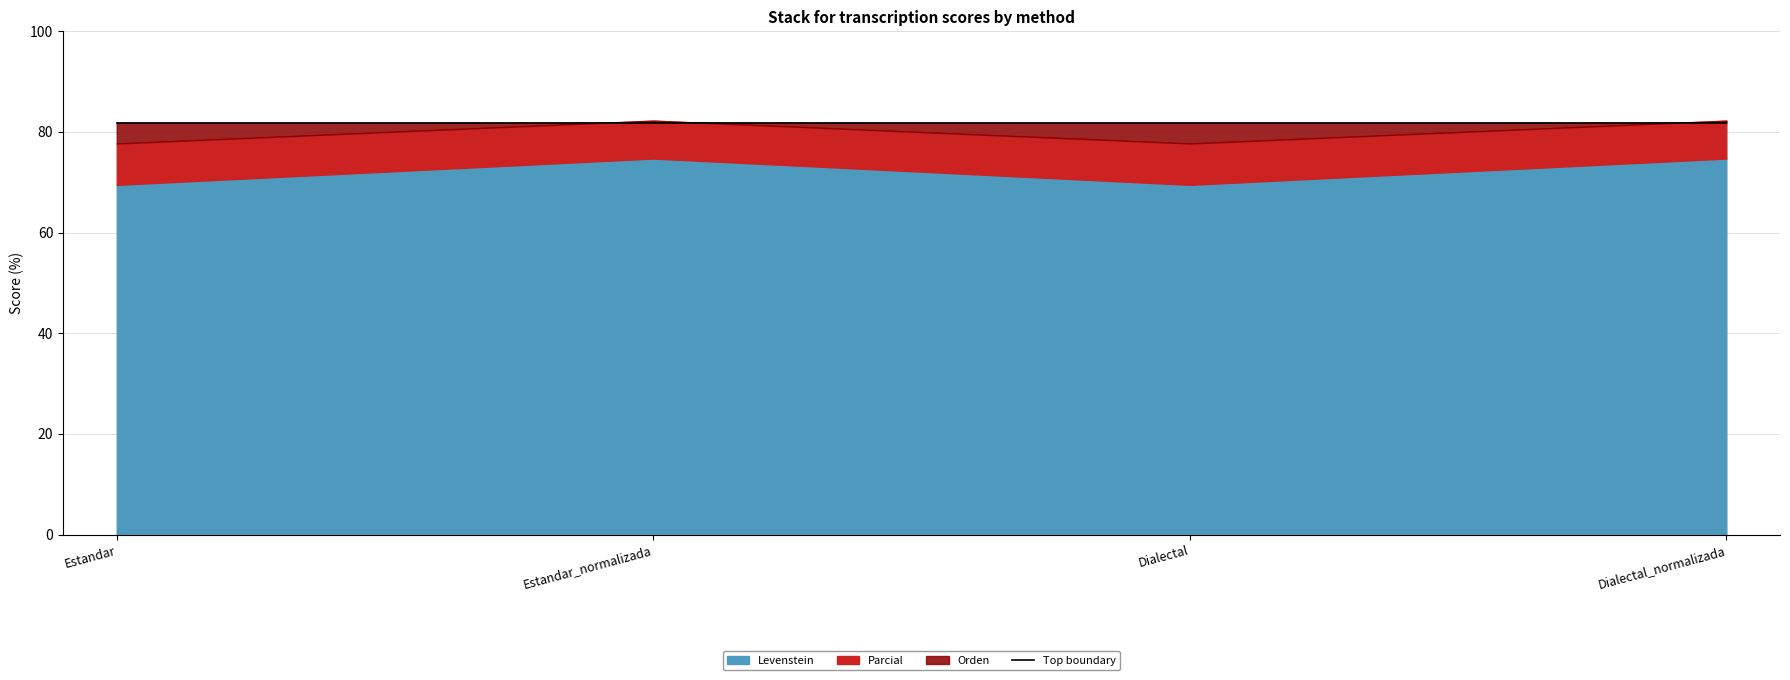

What is the label of the 4th point from the left?

Dialectal_normalizada